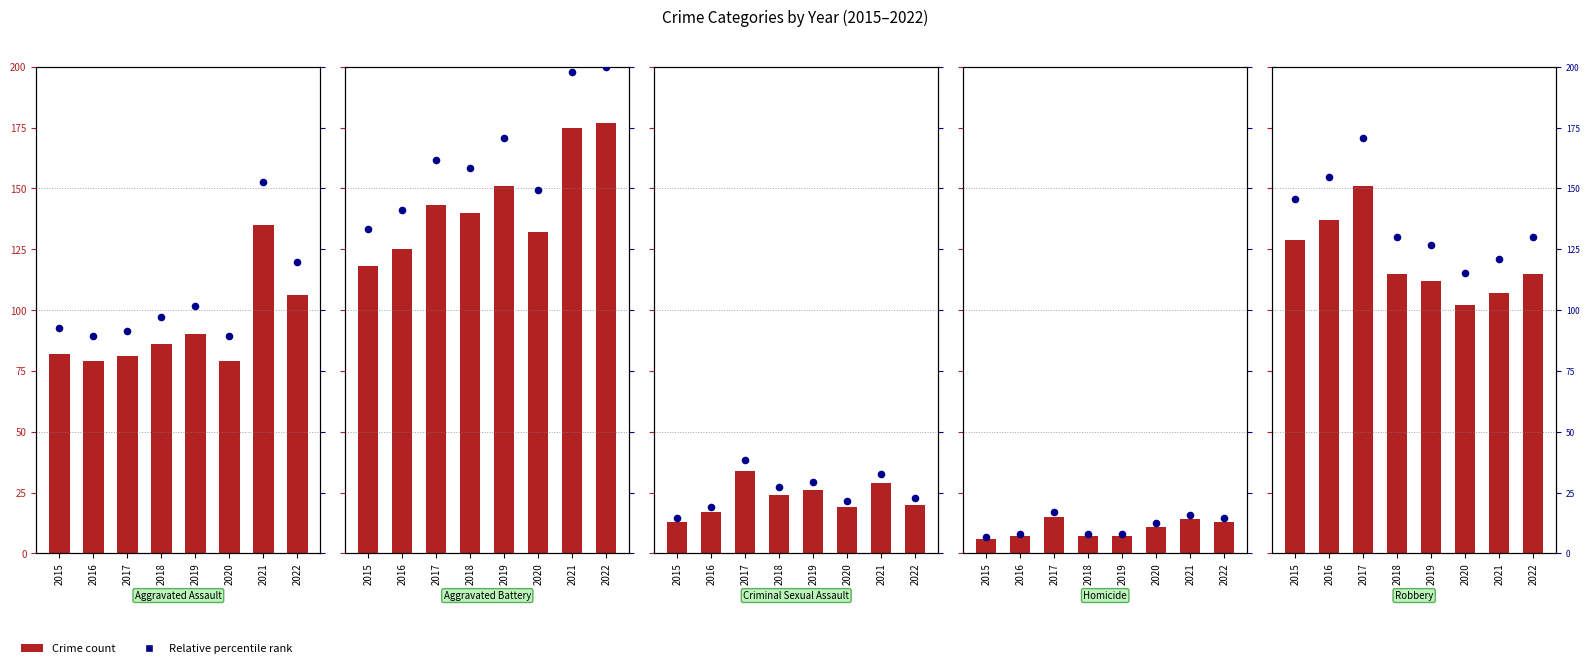

Is the value of Aggravated Assault at 2017 greater than the value of Homicide at 2015?

Yes